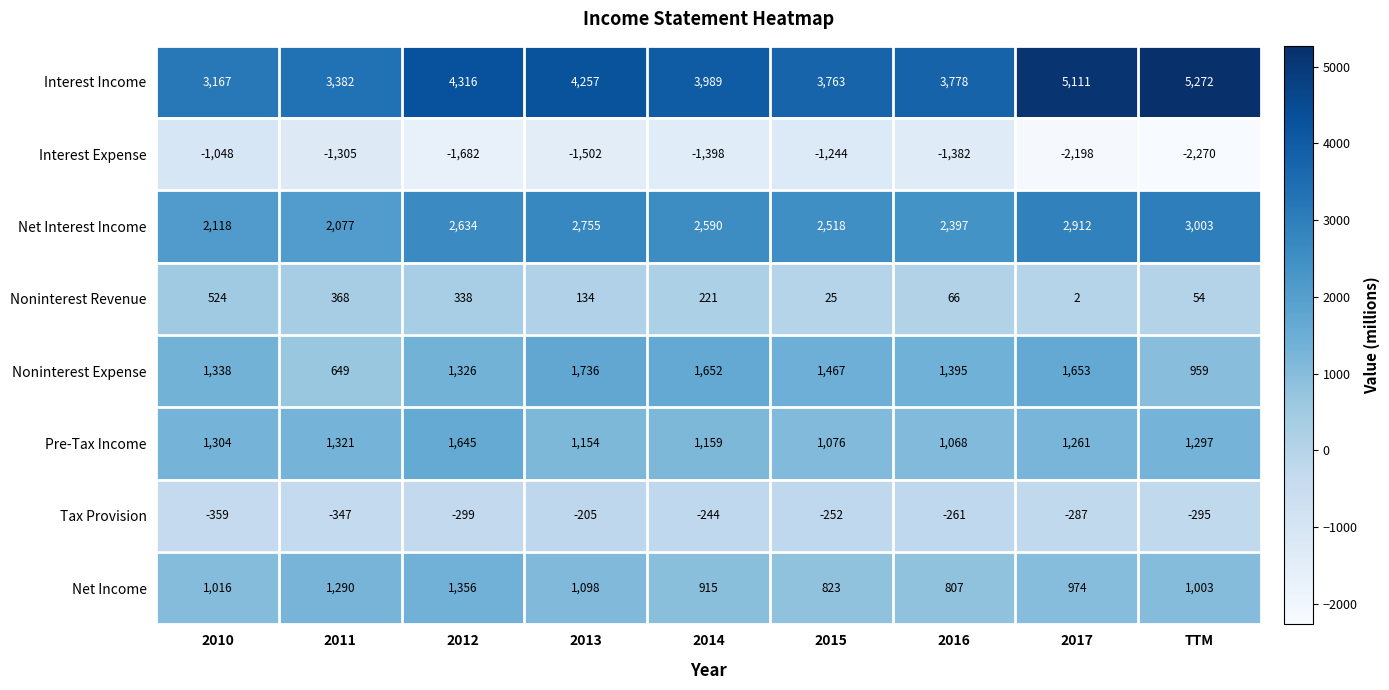

True or false: Net Interest Income has a value of 2397 at 2016.

True